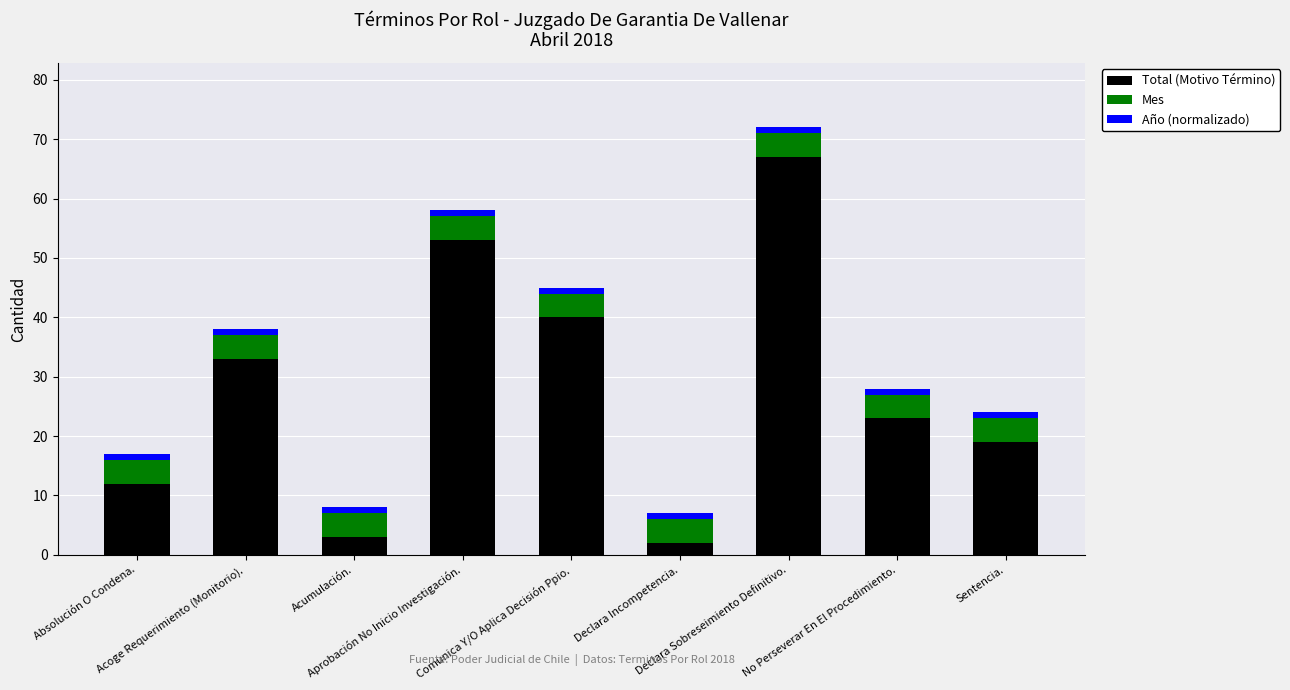

What is the difference between the second highest and second lowest values in the Total (Motivo Término) series?

50